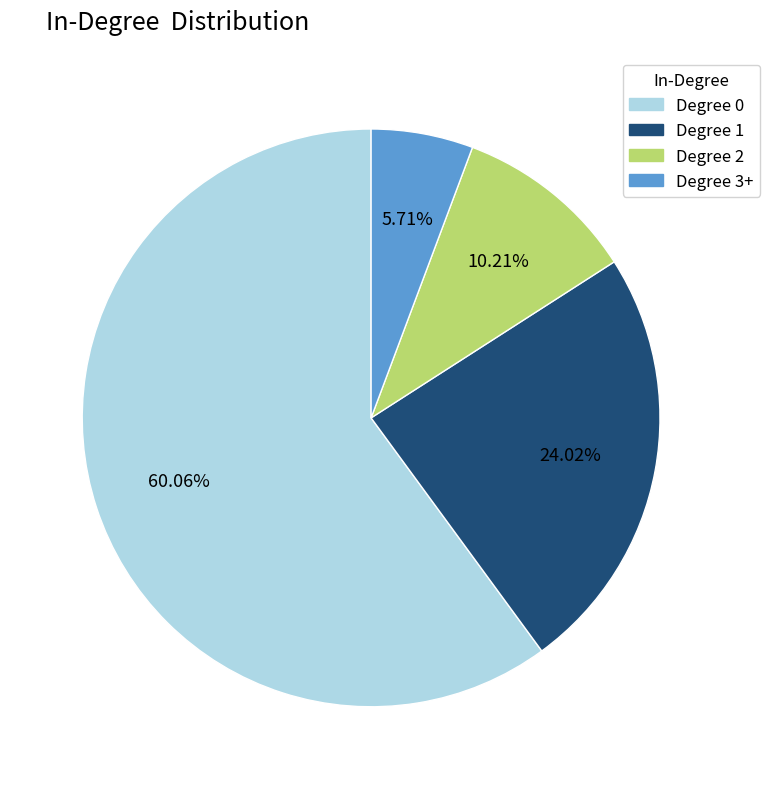

Is there any slice that represents more than half of the pie?

Yes